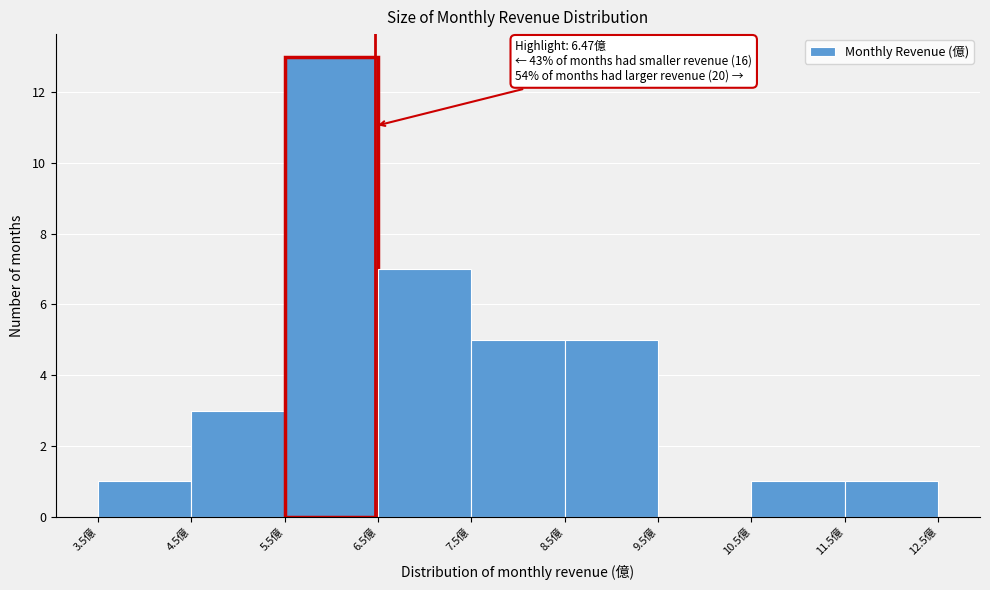

Which range on the x-axis has the tallest bar?

5.5 to 6.5